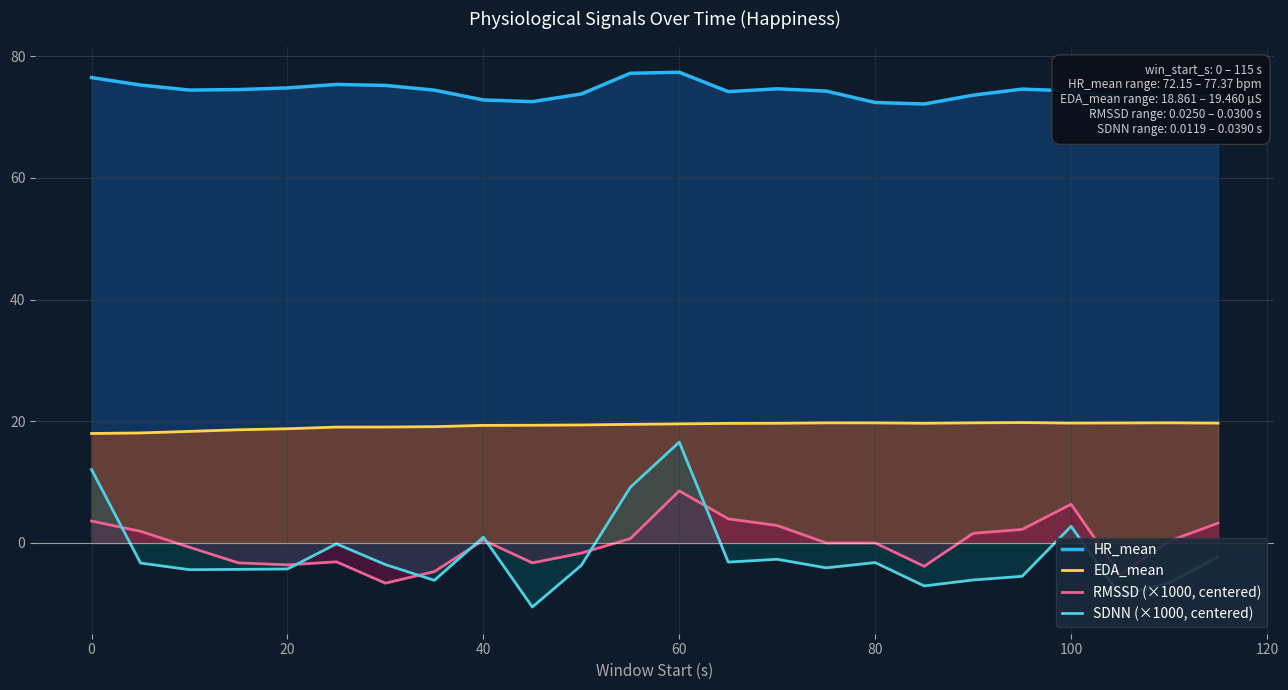

At how many categories does at least one series exceed 46?

24